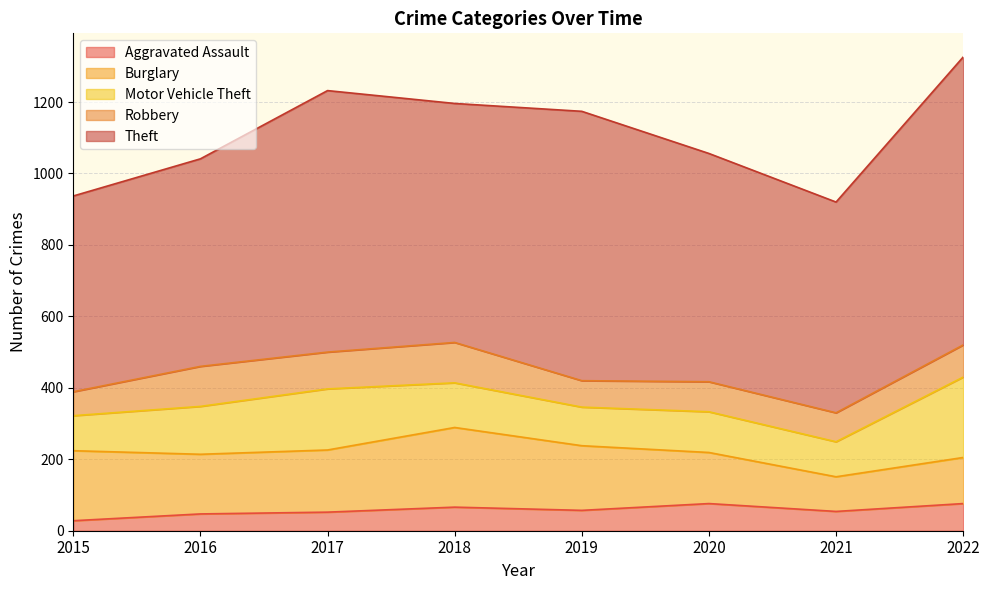

In Theft, how many points are lower than both neighbors (excluding endpoints)?

2